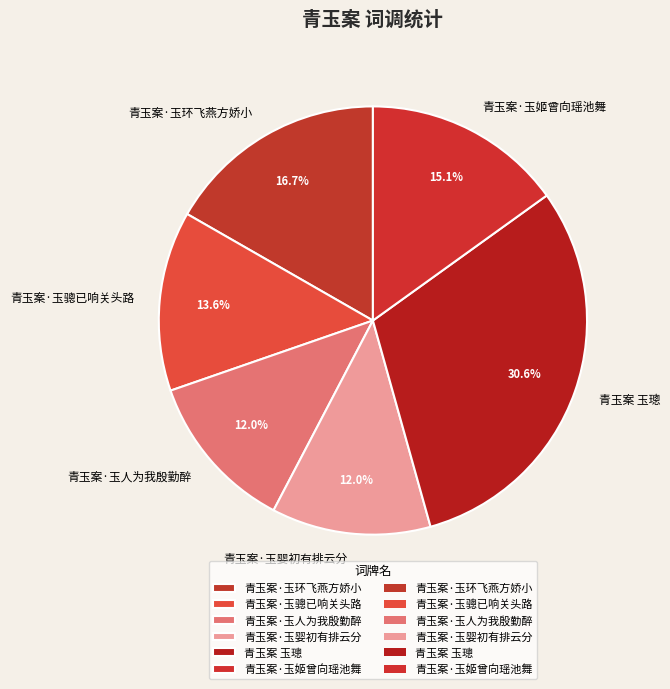

How many slices are in this pie chart?

6